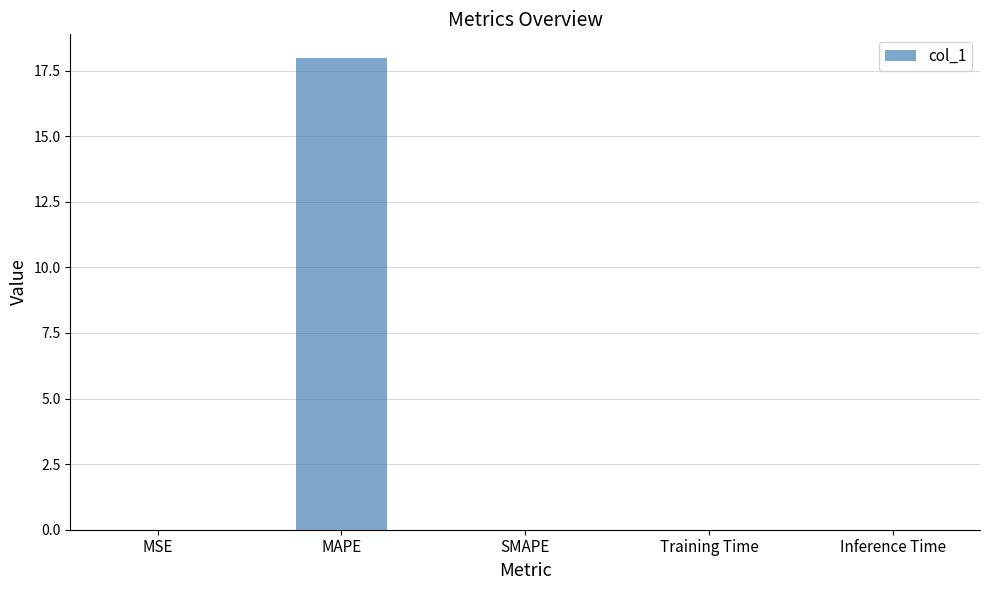

What is the greatest value displayed?

18.0